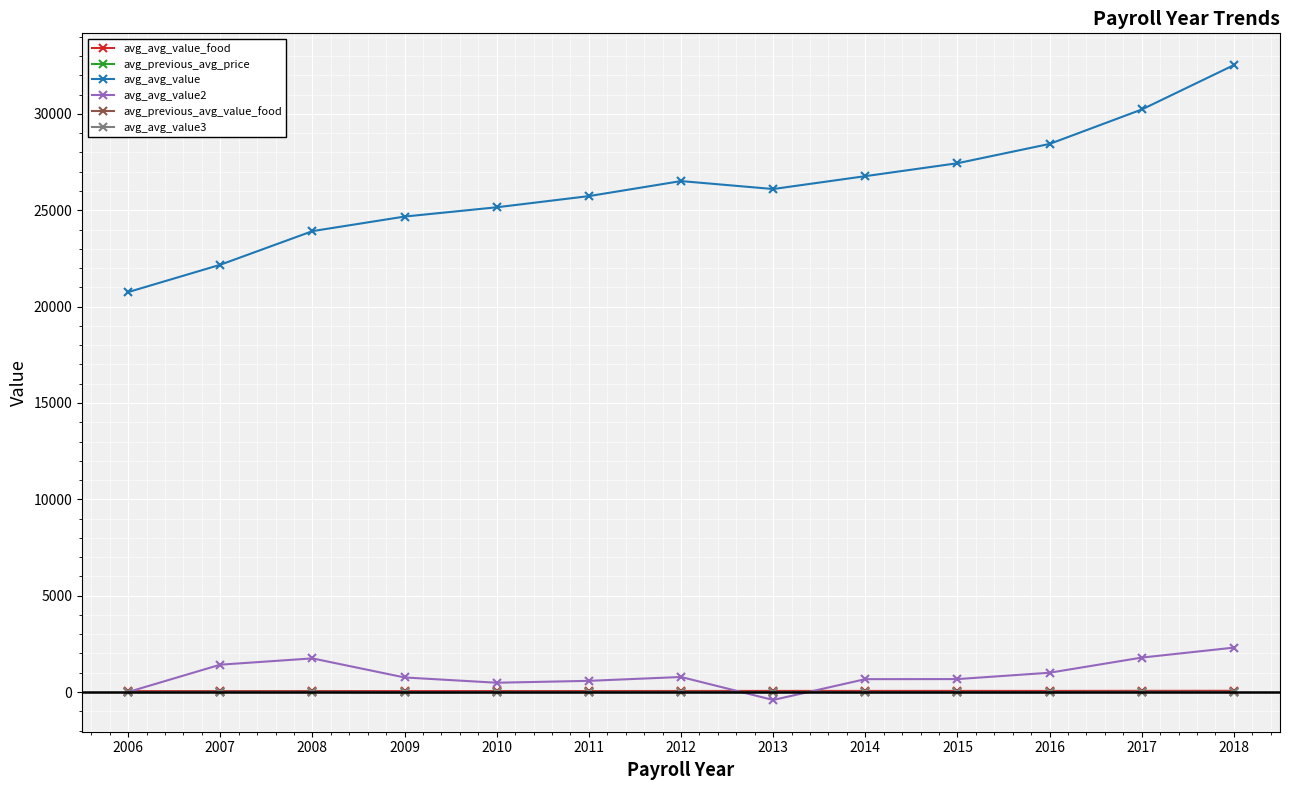

What is the value of the avg_avg_value point at the 2nd from the left?

22172.8